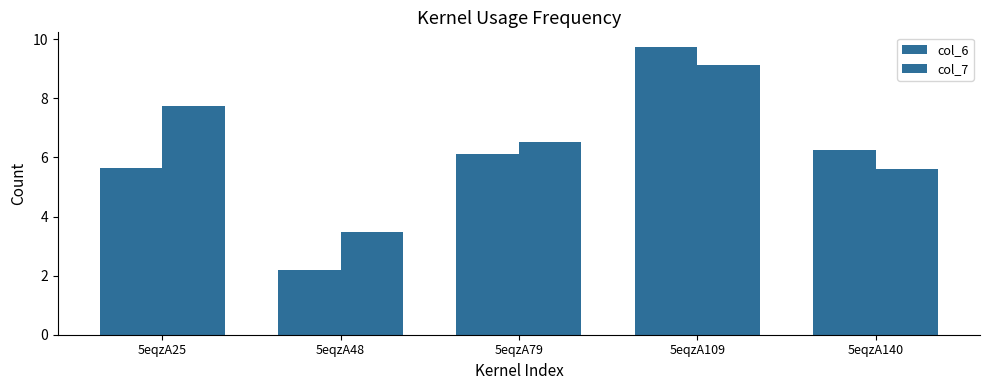

Is the value of col_7 at 5eqzA25 greater than the value of col_6 at 5eqzA109?

No